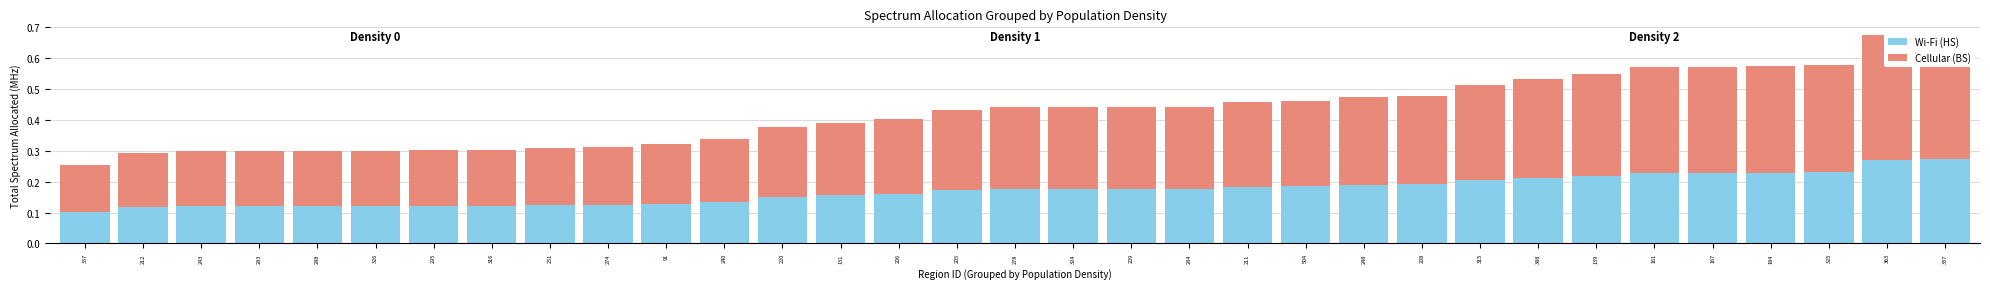

How many bars are there in total?

66